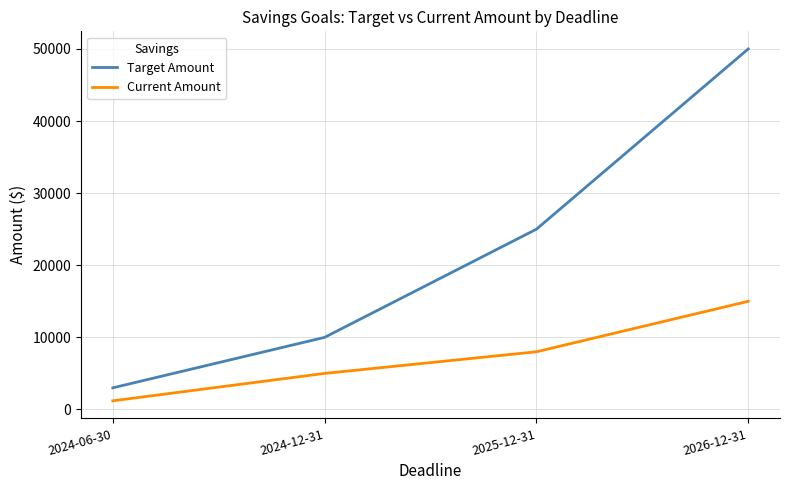

Rank the series by their maximum value, from lowest to highest.

Current Amount, Target Amount